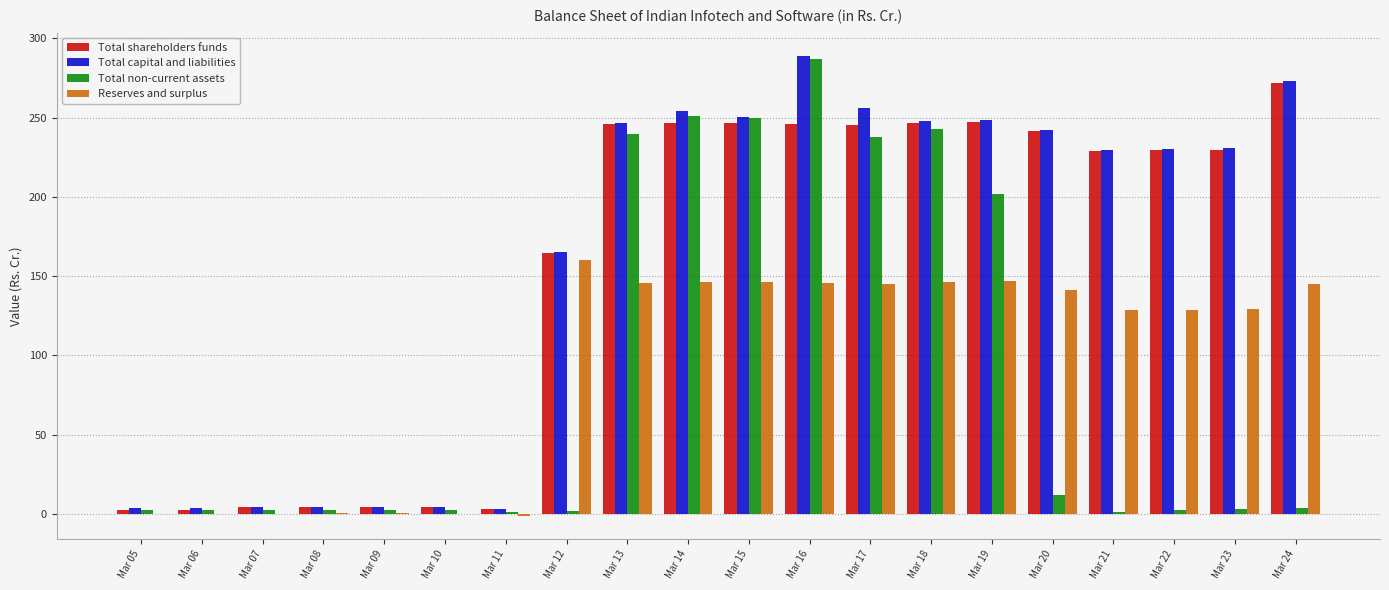

What is the sum of all Total non-current assets values?

1751.1